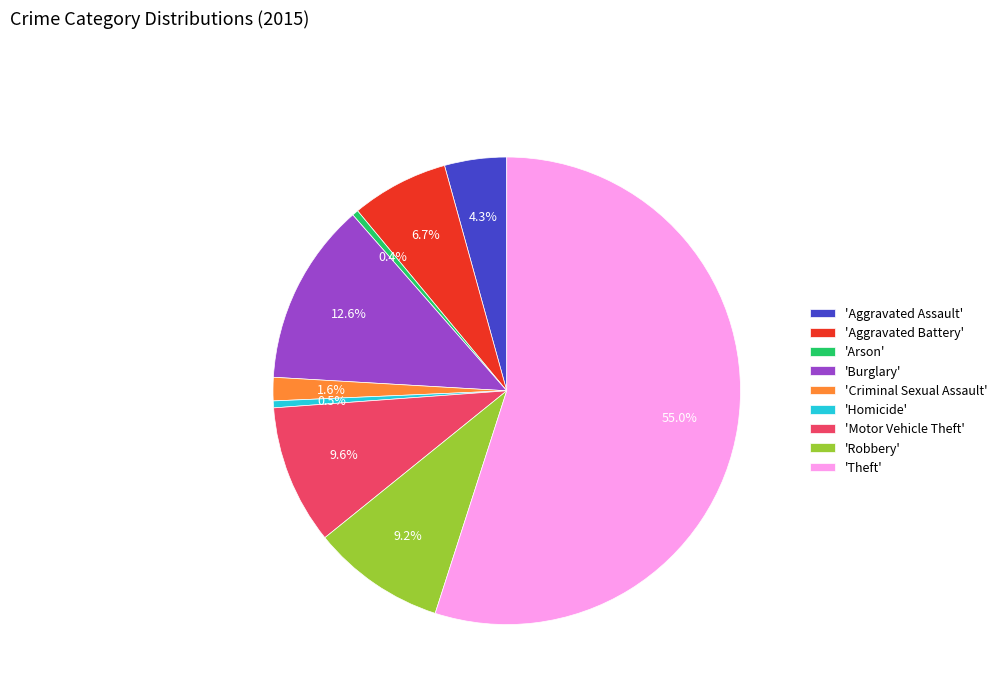

How many segments does this pie chart have?

9